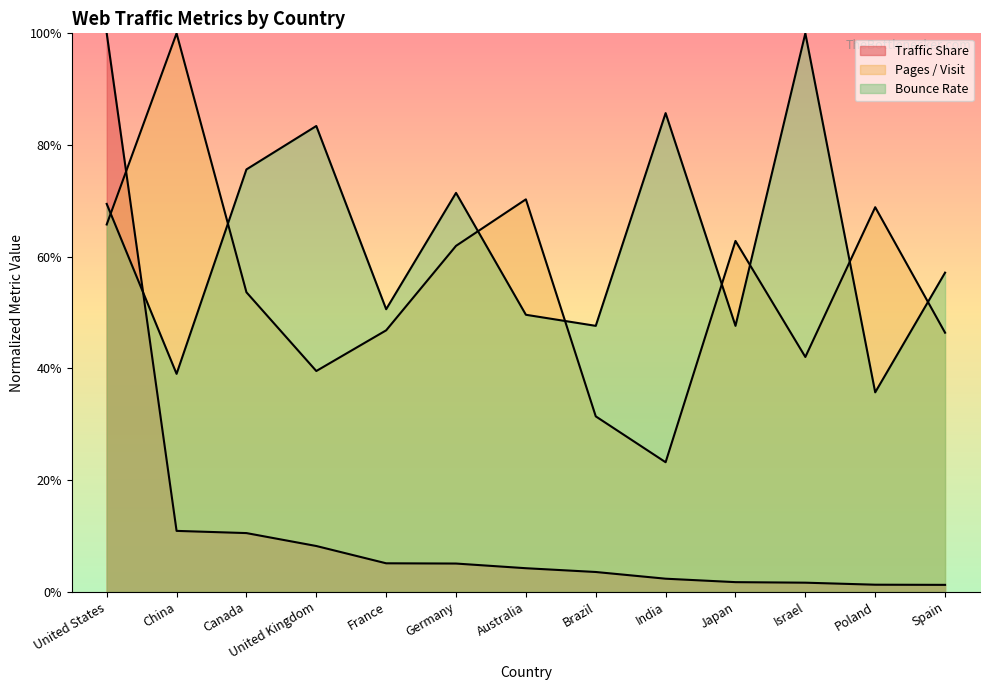

The Traffic Share series shows 0.1 at Canada. True or false?

True